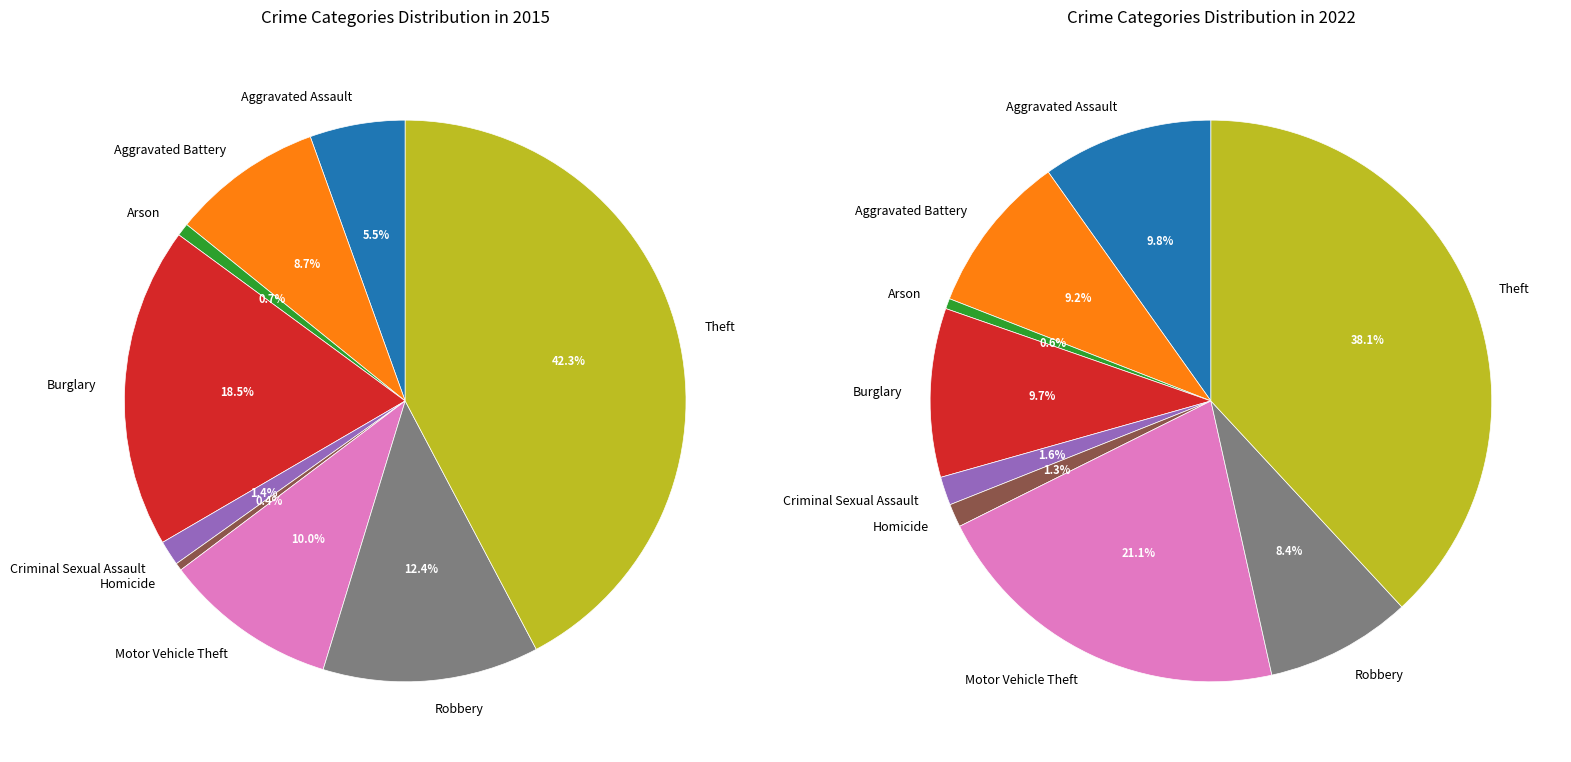

Rank the categories by values_2022 value from lowest to highest.

Arson, Homicide, Criminal Sexual Assault, Robbery, Aggravated Battery, Burglary, Aggravated Assault, Motor Vehicle Theft, Theft